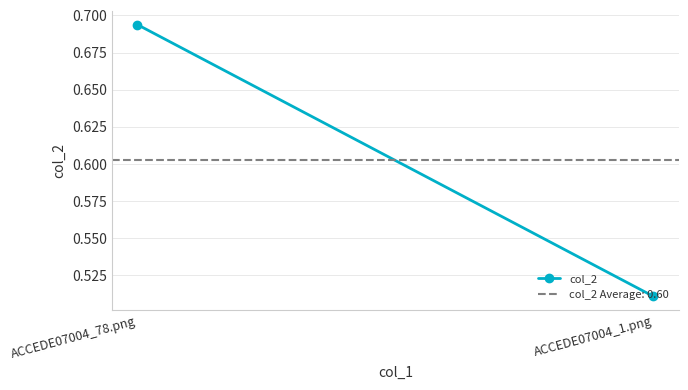

Is it true that the value at ACCEDE07004_78.png is 0.7?

True